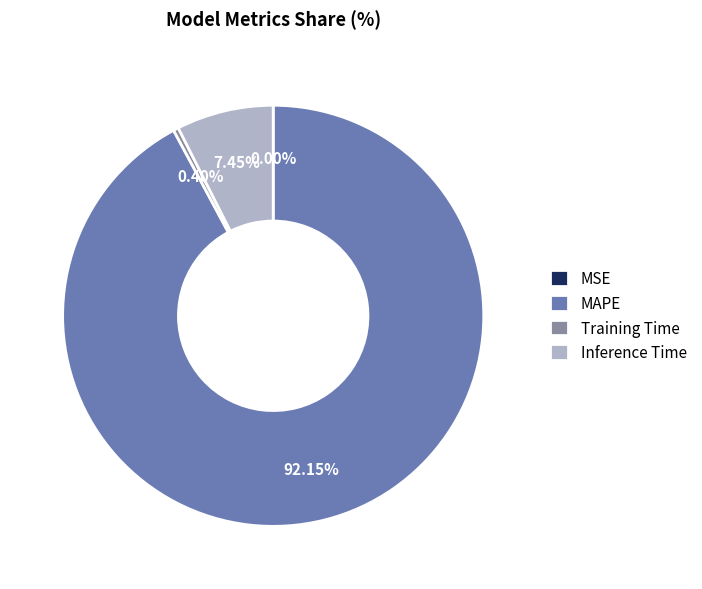

True or false: Training Time accounts for 7% of the total.

False